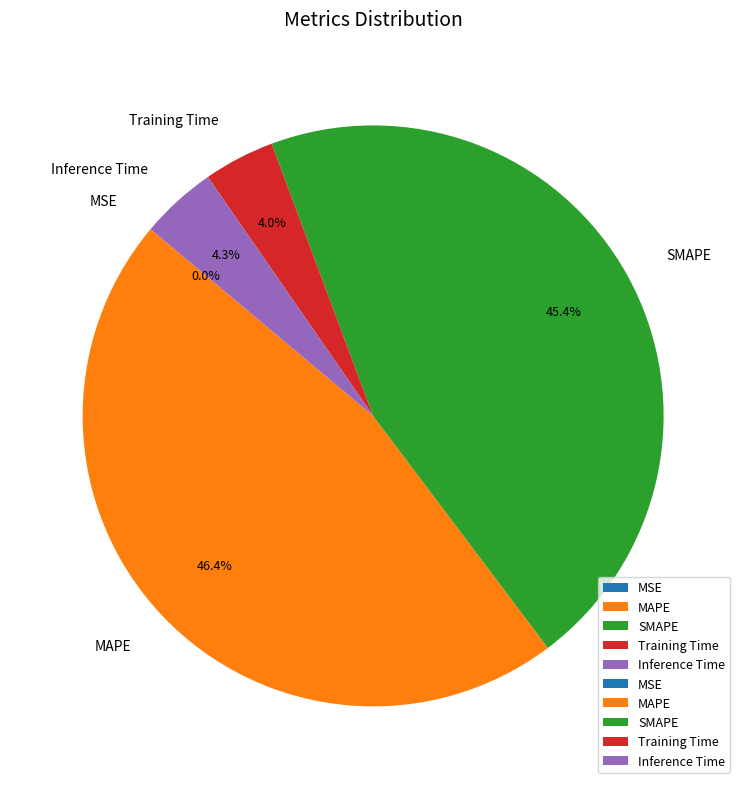

Does any single category account for the majority?

No